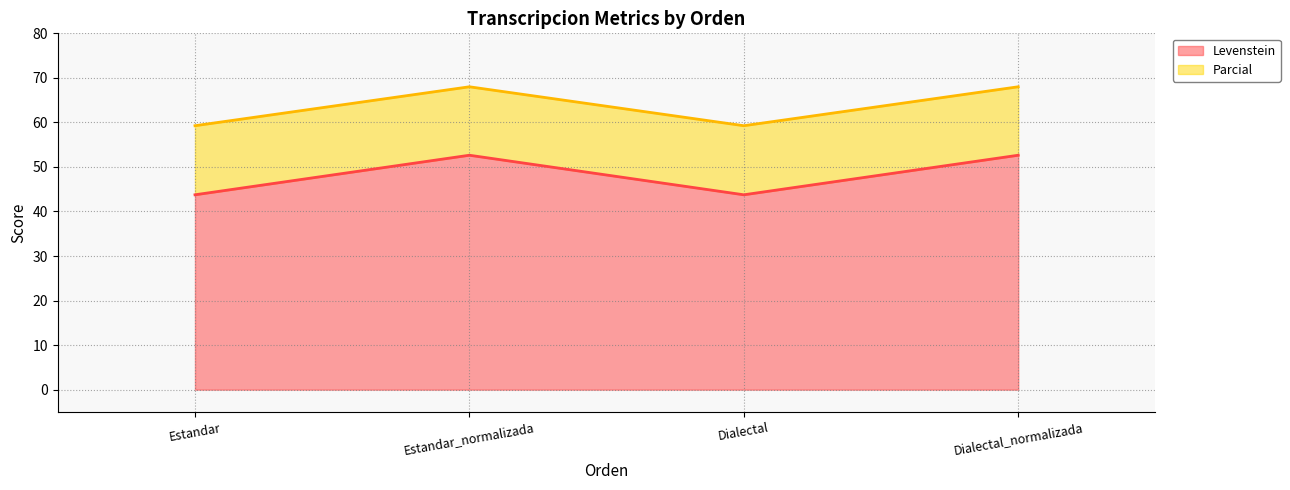

What position from the left is Estandar_normalizada?

2